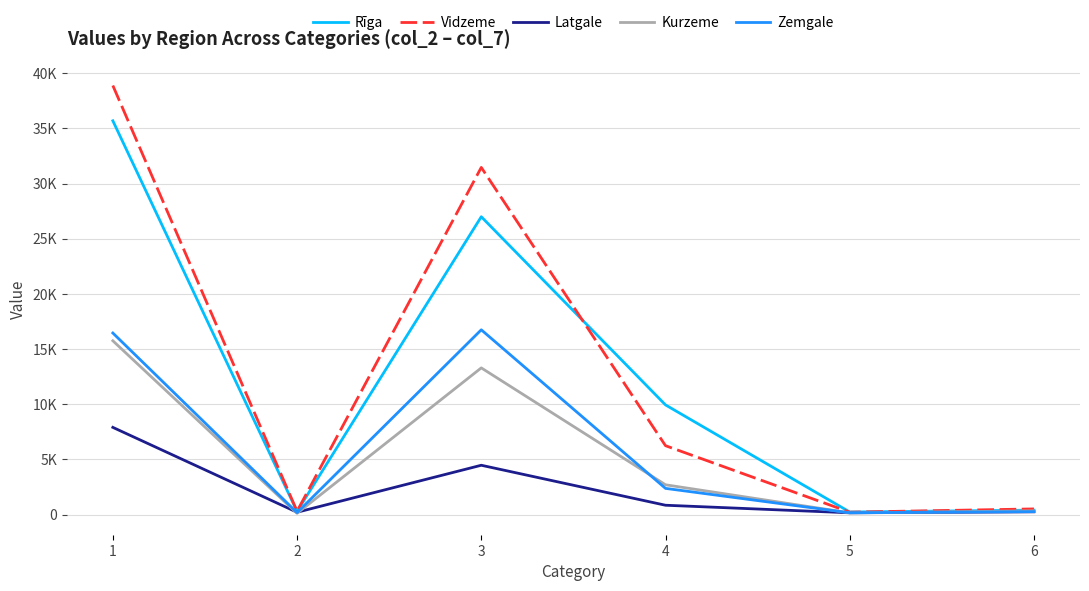

At which label does Rīga first exceed 9936?

1